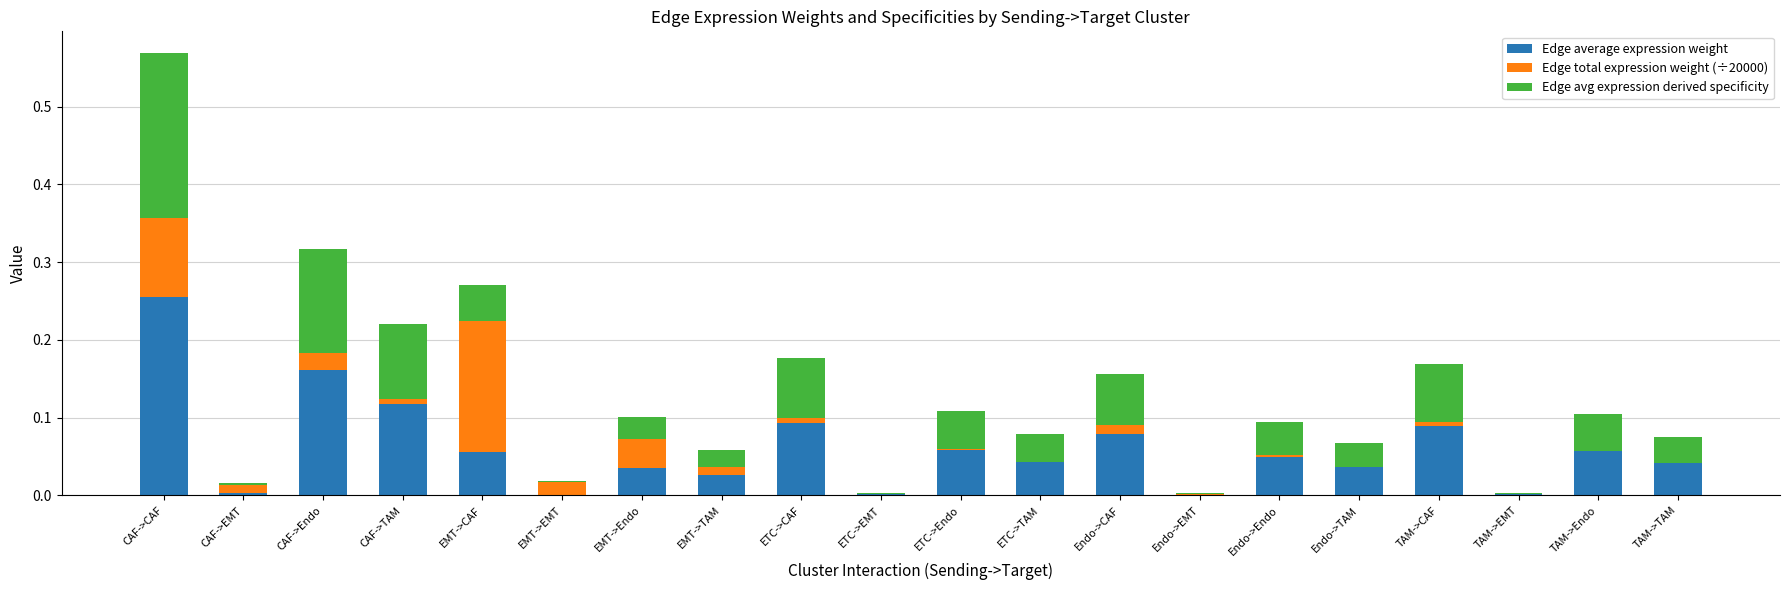

At which category is the sum across all series the highest?

CAF->CAF